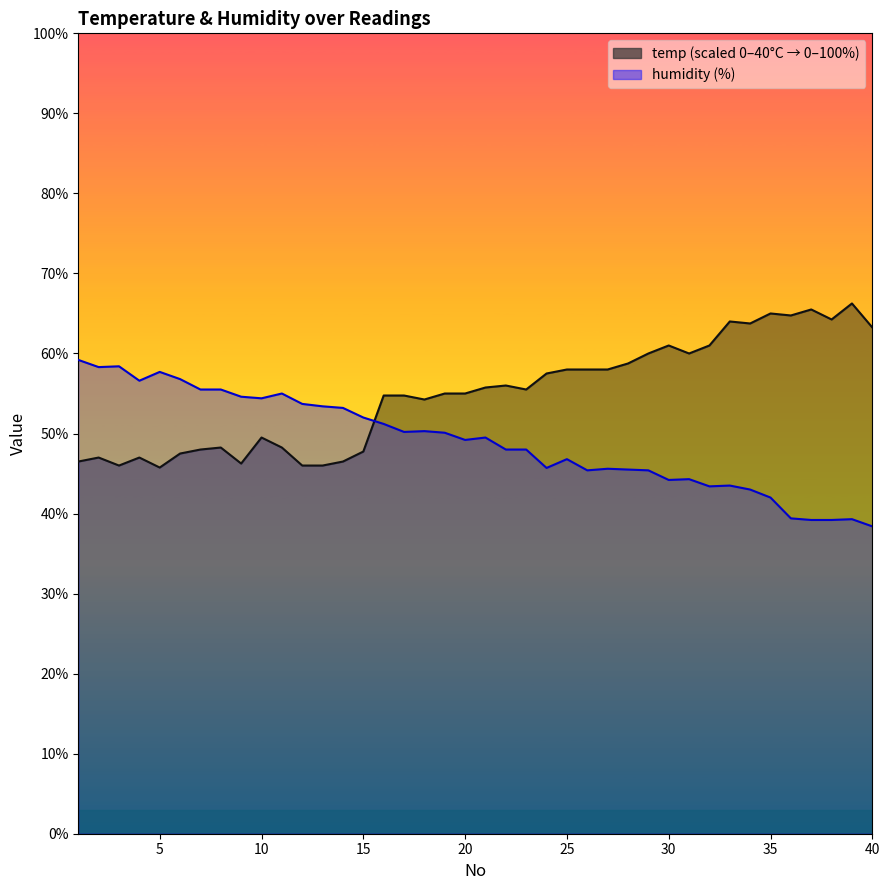

What is the total value across all series at 18?

104.5